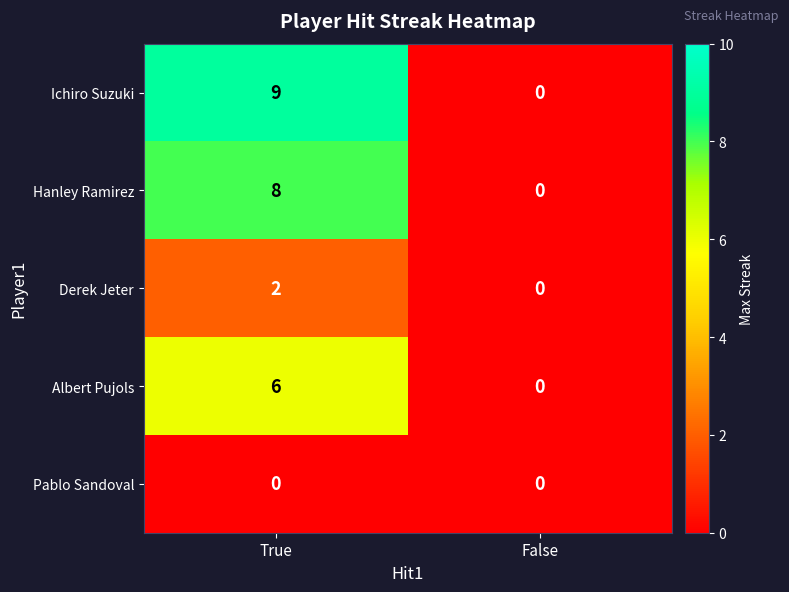

Reading left to right, transcribe all the data shown in this chart.

Ichiro Suzuki: True=9	False=0
Hanley Ramirez: True=8	False=0
Derek Jeter: True=2	False=0
Albert Pujols: True=6	False=0
Pablo Sandoval: True=0	False=0